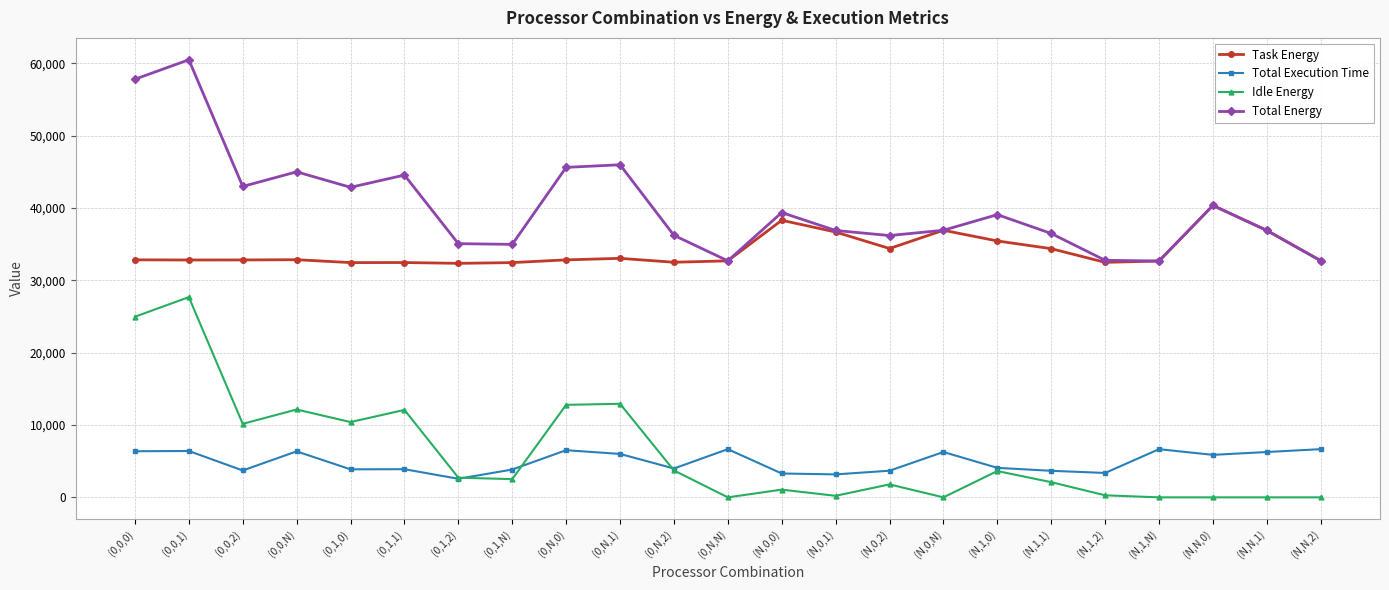

What position from the right is (N,0,N)?

8